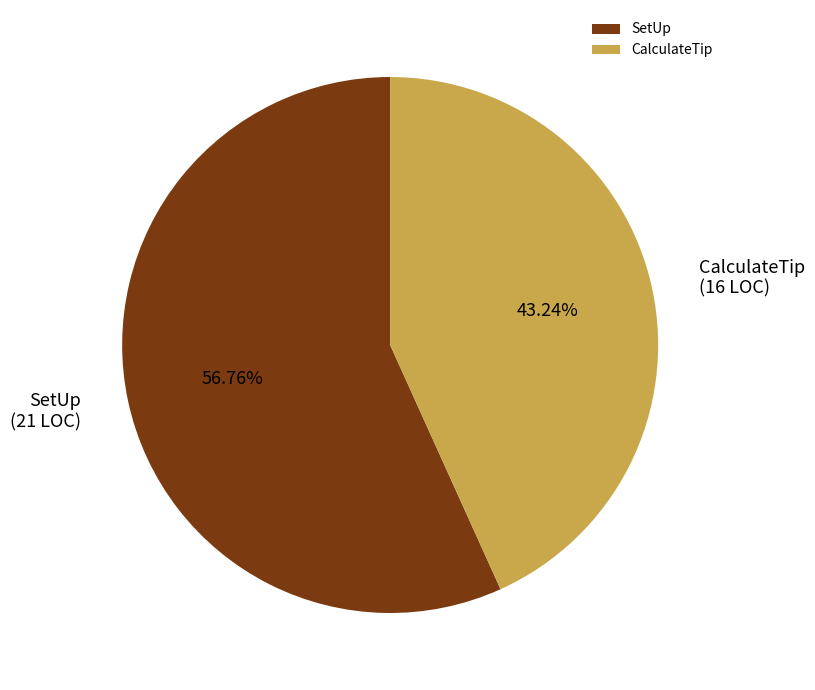

What percentage is NOT represented by CalculateTip?

56.8%